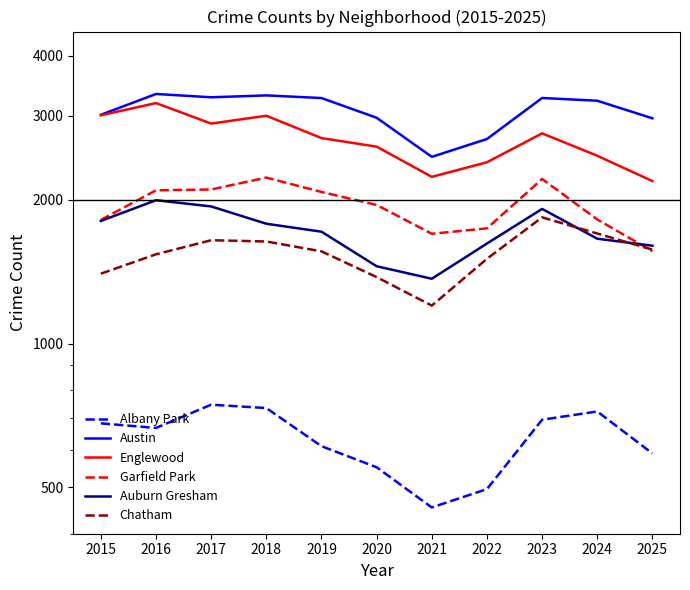

True or false: Garfield Park and Albany Park intersect in this chart.

False